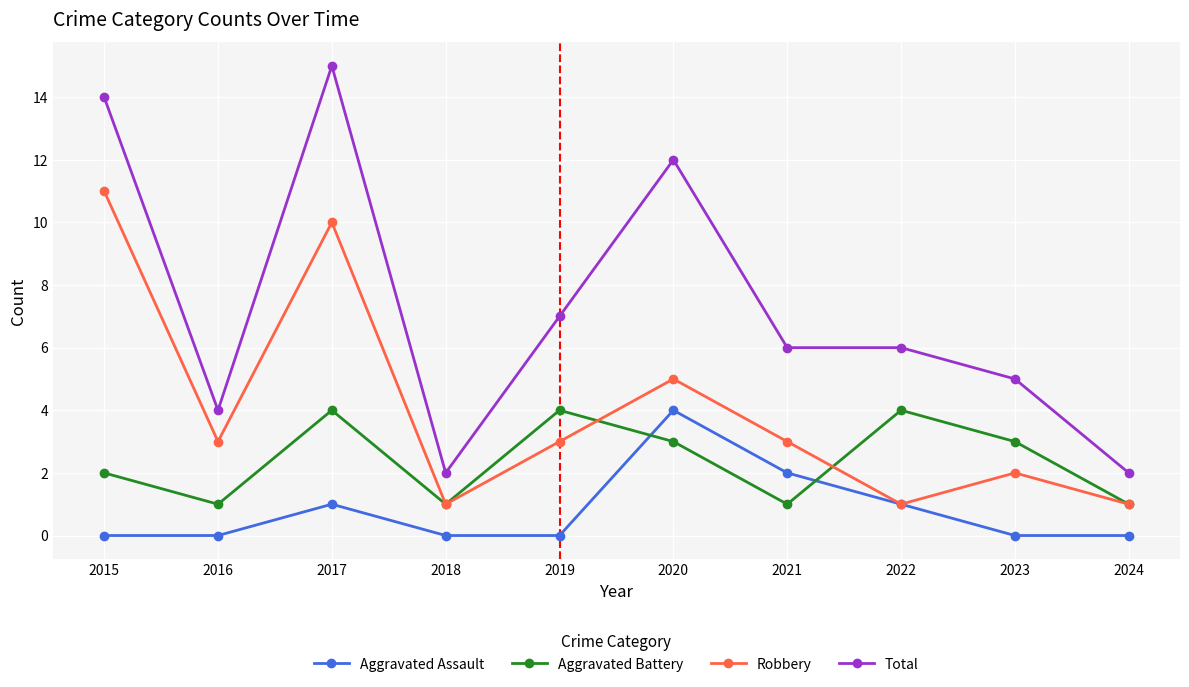

True or false: Robbery has more than 1 interior local peaks.

True